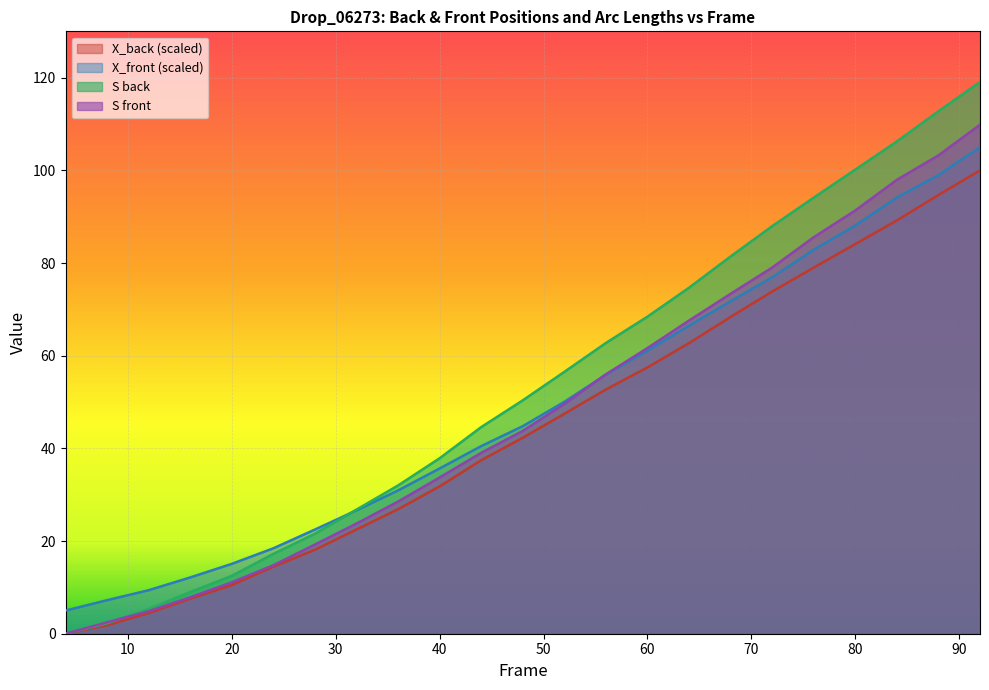

True or false: S back and X_front intersect in this chart.

True